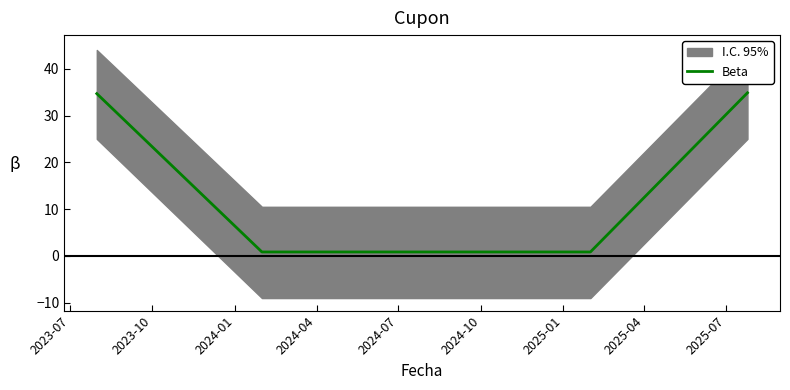

True or false: the data shows 62.3 at 2024-07.

False